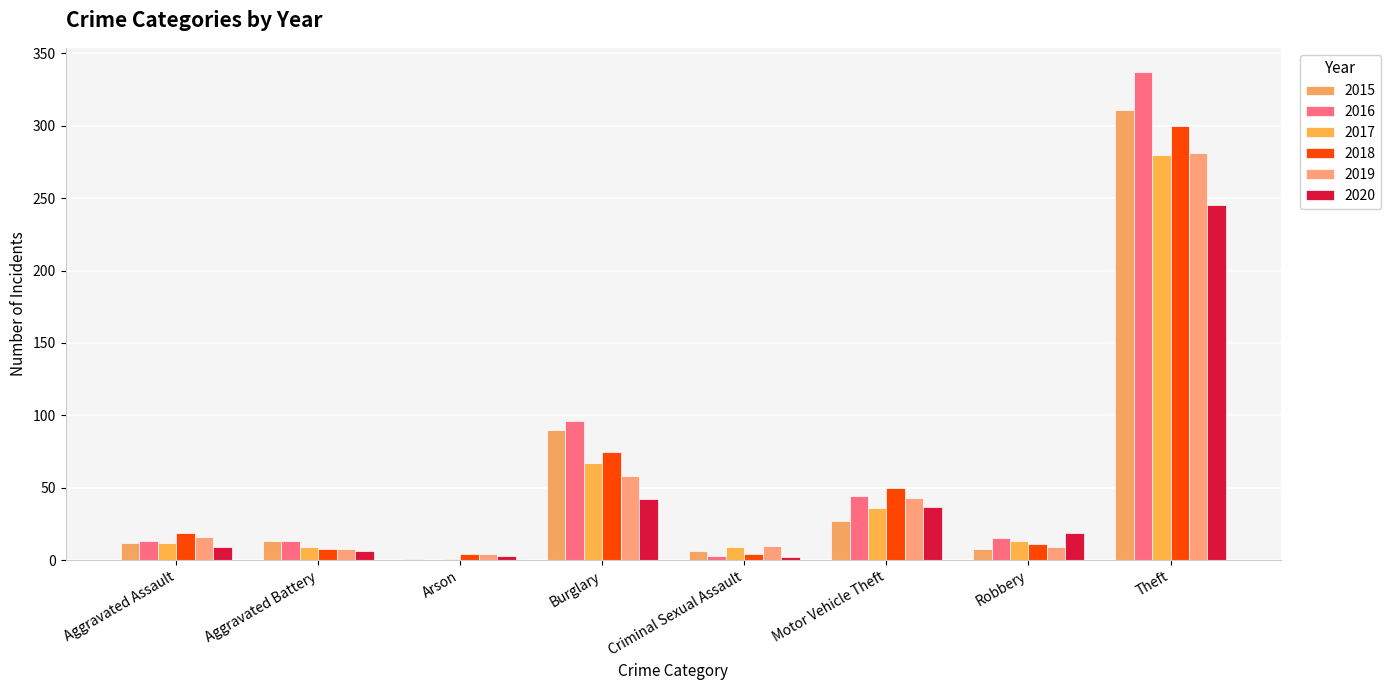

Which label corresponds to the largest value in the chart?

Theft